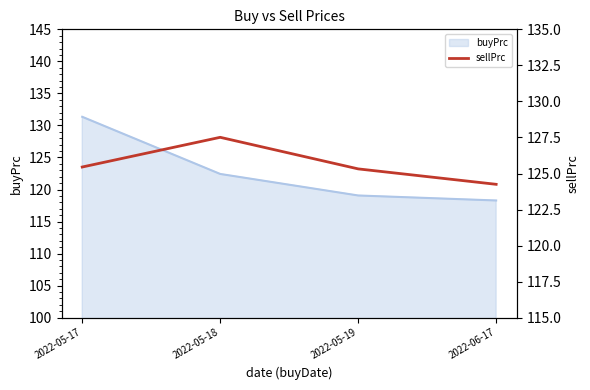

How many data points are less than 125?

1